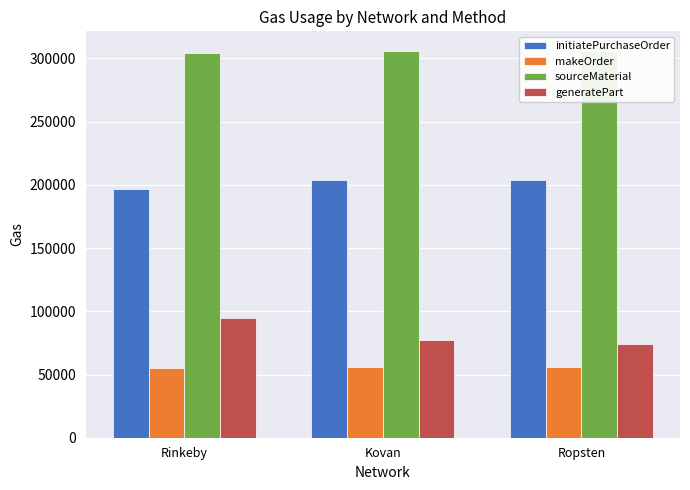

What is the difference between the maximum and second lowest values in the makeOrder series?

412